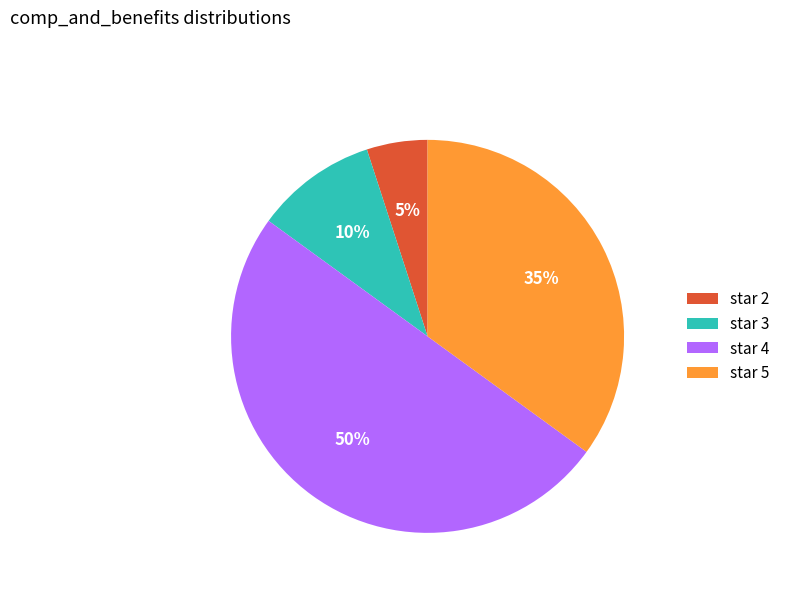

Which has a higher value, star 3 or star 4?

star 4